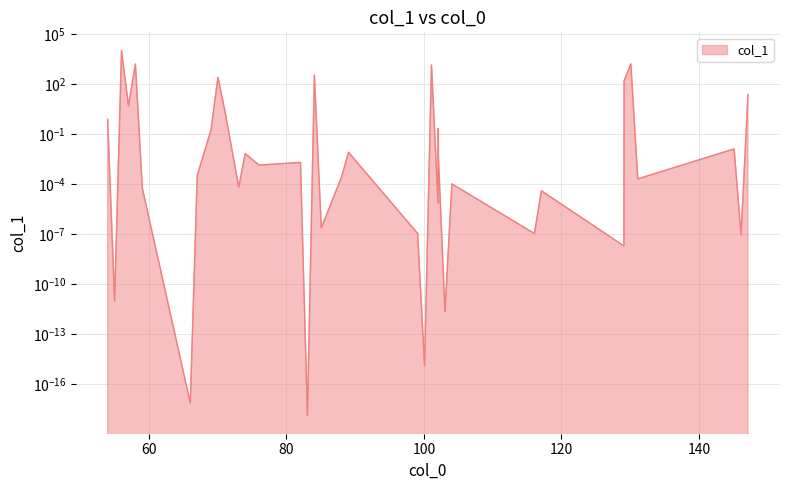

What is the difference between the second highest and second lowest values?

1595.1